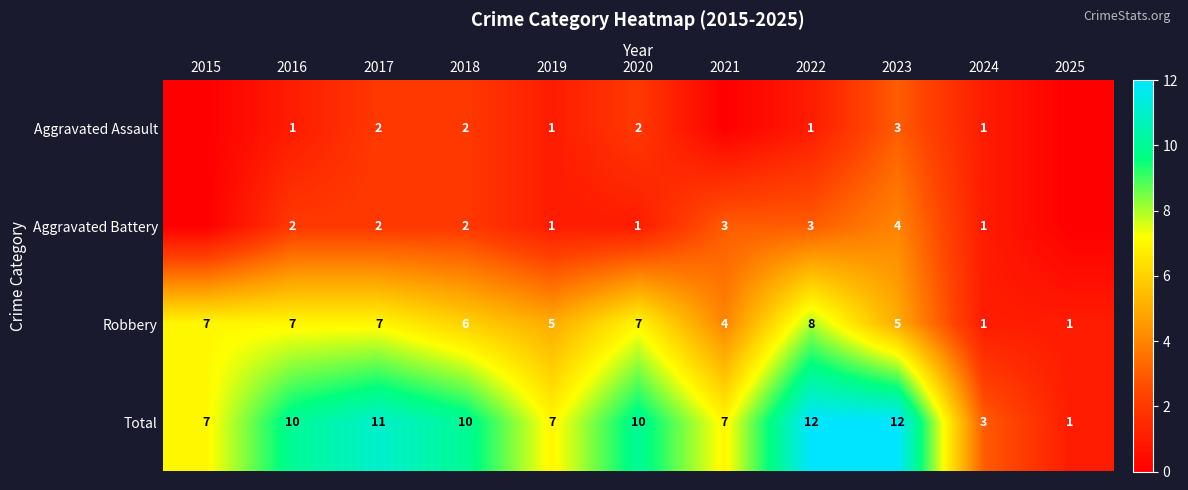

The value of Robbery at 2020 is 3. True or false?

False